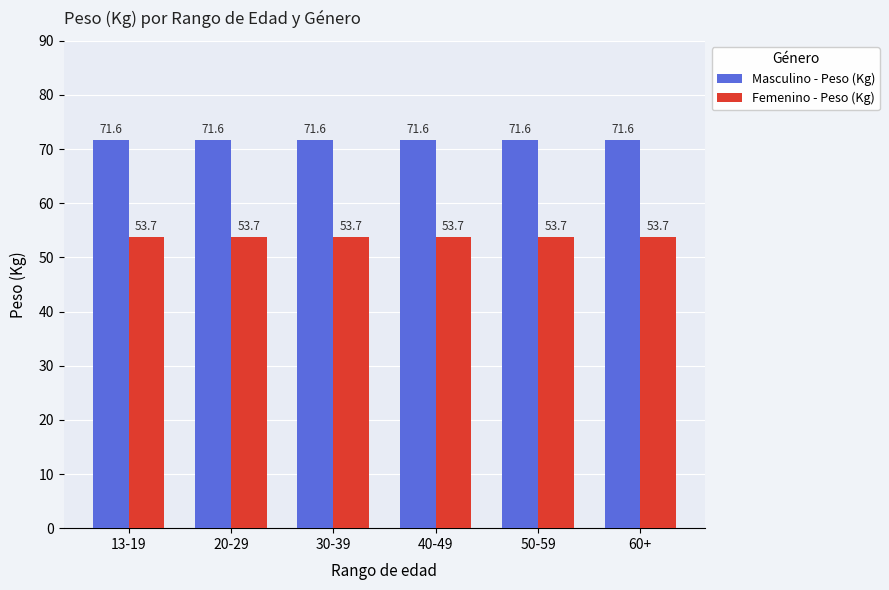

What is the spread (max minus min) of values at 40-49?

17.9